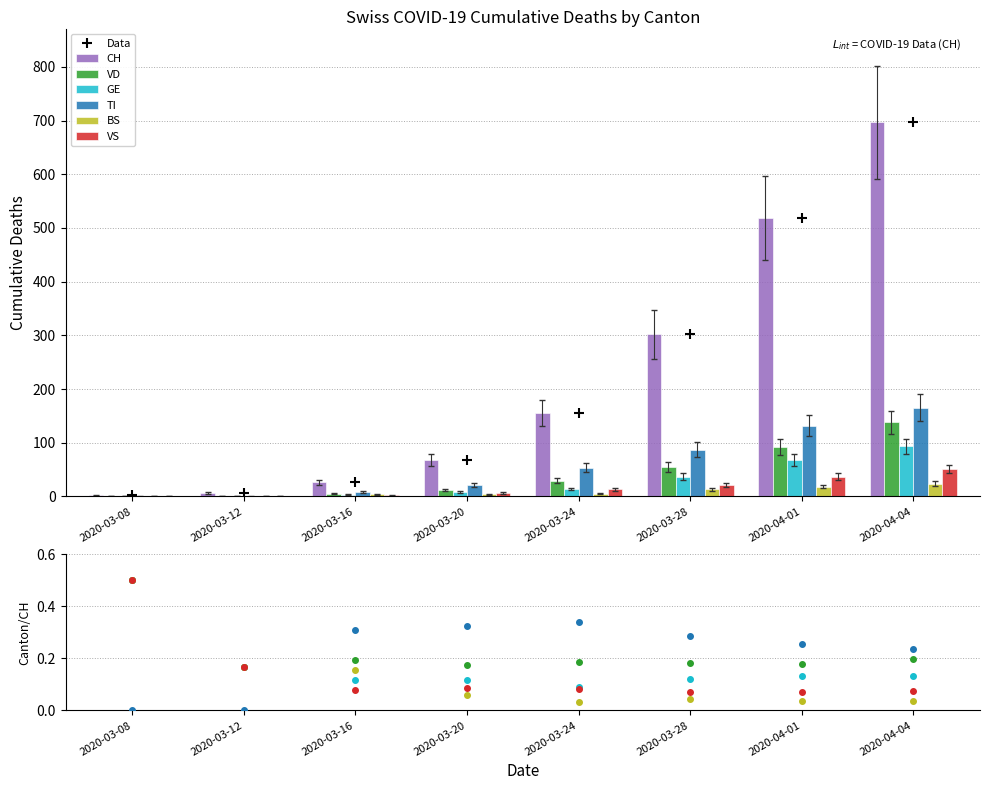

Which category has the highest value in the Data series?

2020-04-04